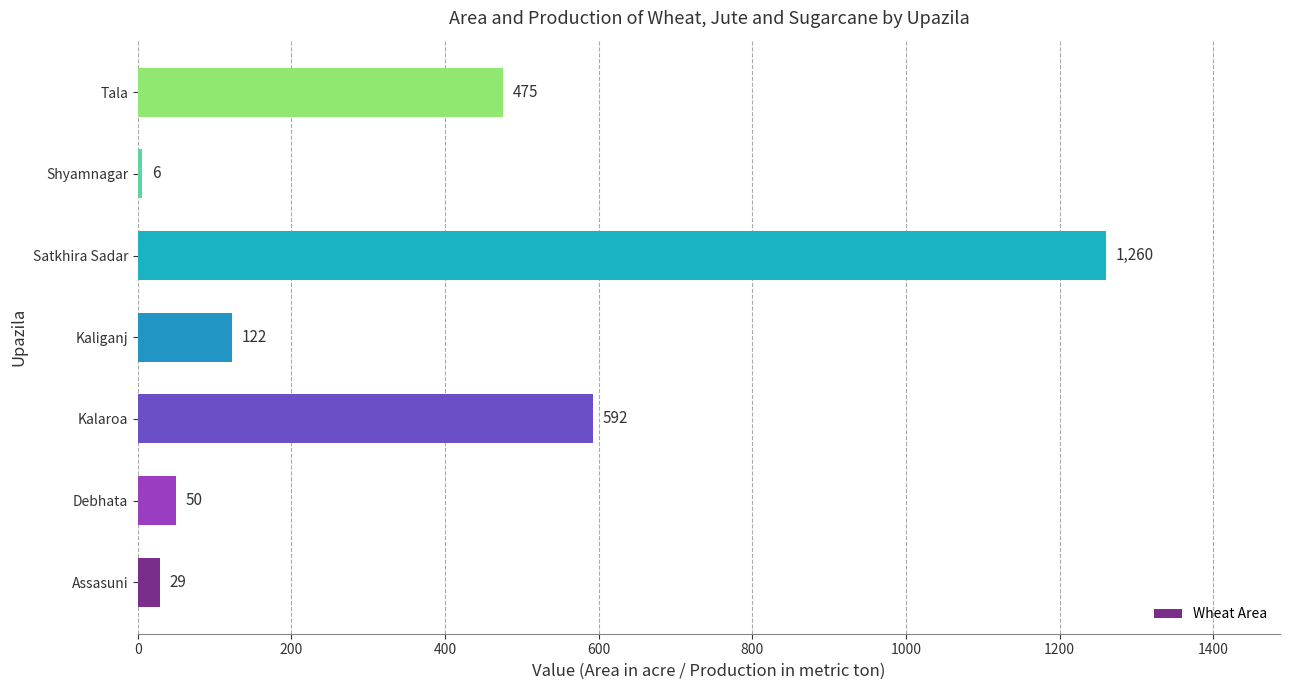

Reading bottom to top, extract all data points from this chart.

29	50	592	122	1260	6	475